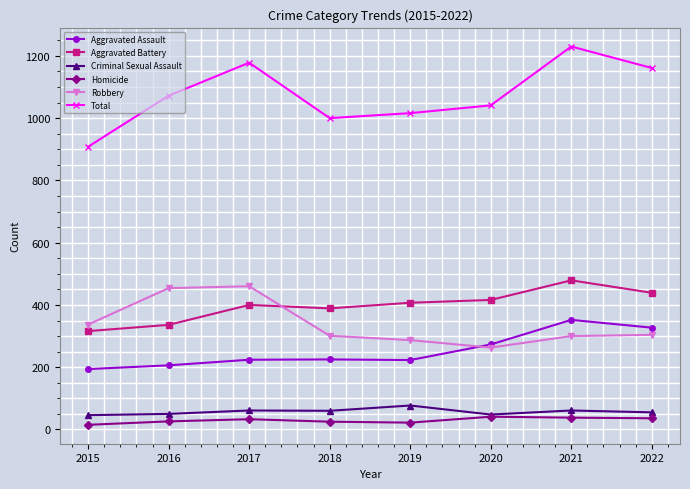

True or false: Homicide and Aggravated Assault intersect in this chart.

False